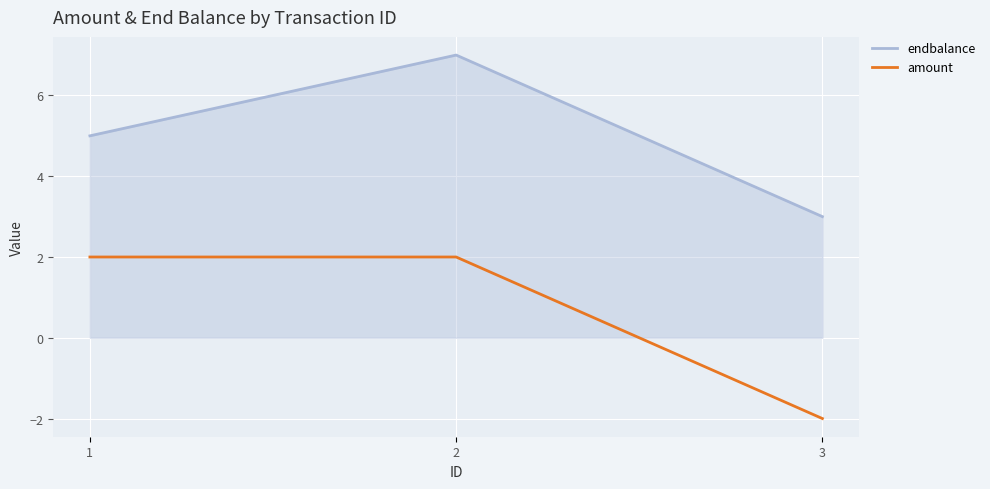

At which category is the sum across all series the highest?

2